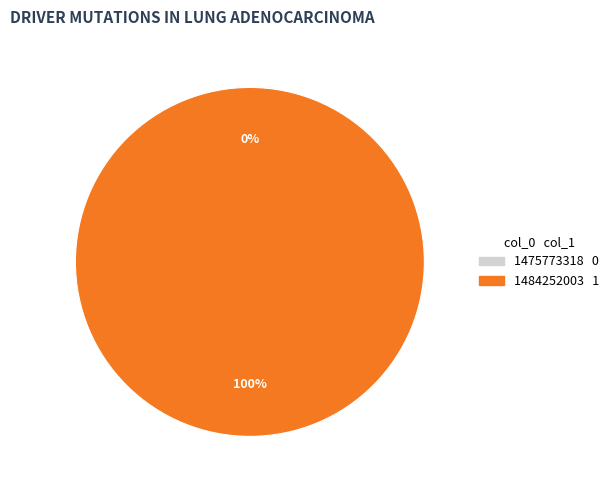

What is the smallest slice in the pie chart?

1475773318